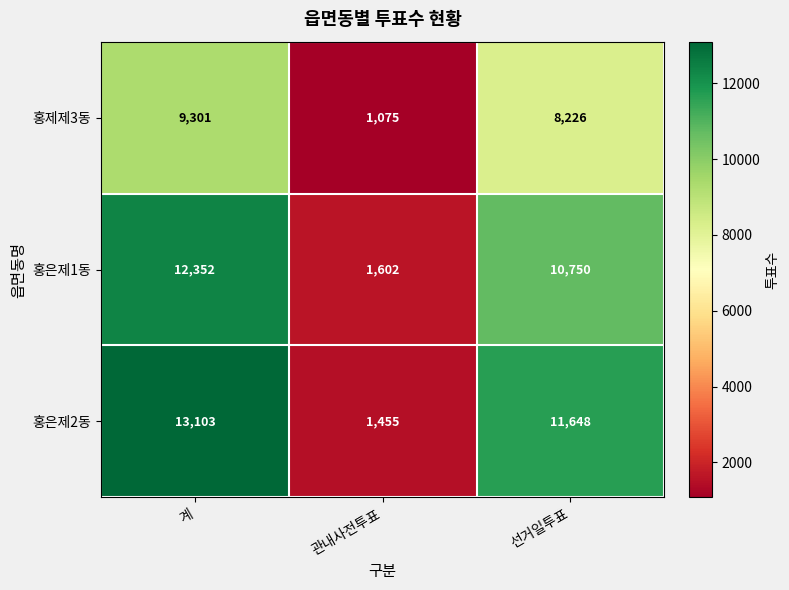

The 홍은제1동 series shows 12352 at 계. True or false?

True